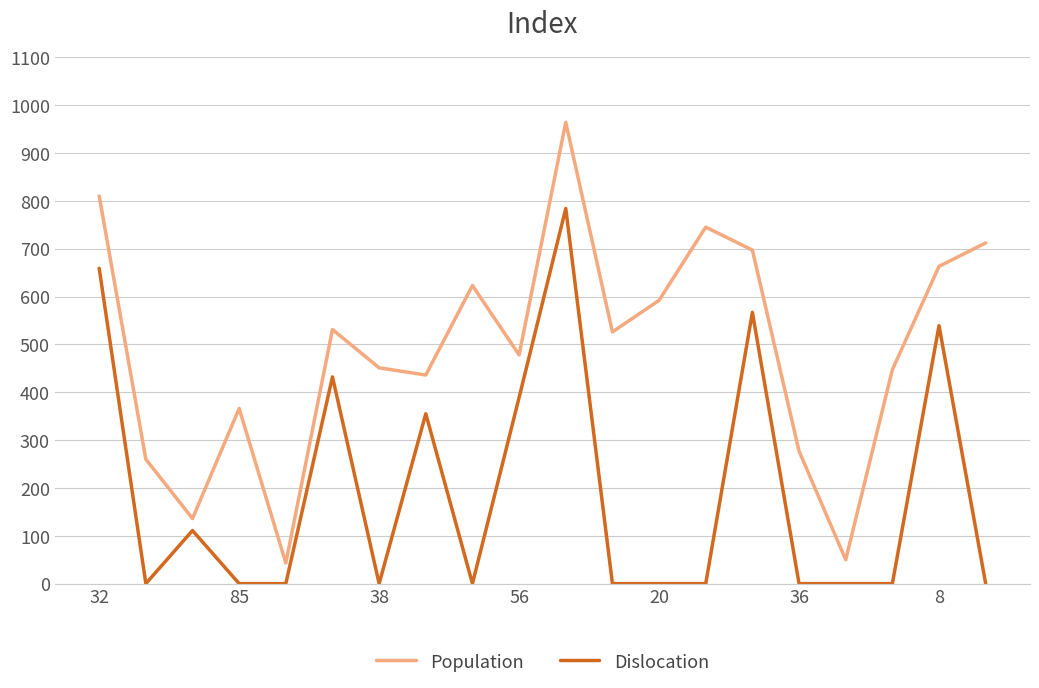

Which series has the widest spread of values?

Population